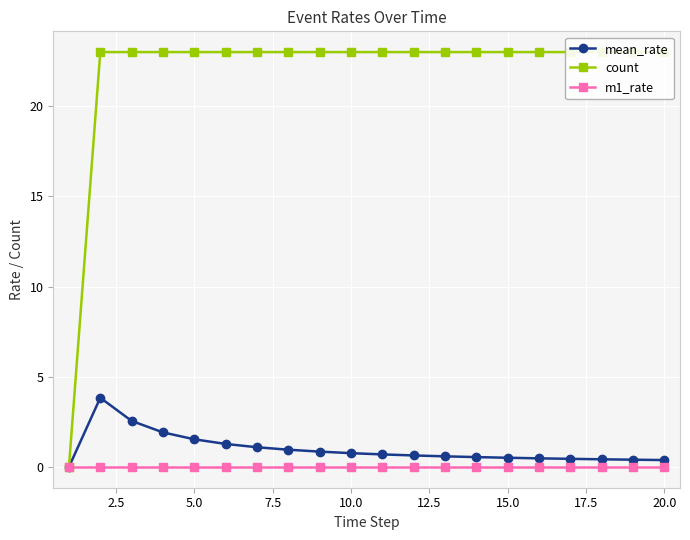

Reading right to left, what are all the values shown in this chart?

mean_rate: 0.4	0.4	0.4	0.5	0.5	0.5	0.5	0.6	0.6	0.7	0.8	0.9	1.0	1.1	1.3	1.5	1.9	2.6	3.8	0.0
count: 23.0	23.0	23.0	23.0	23.0	23.0	23.0	23.0	23.0	23.0	23.0	23.0	23.0	23.0	23.0	23.0	23.0	23.0	23.0	0.0
m1_rate: 0.0	0.0	0.0	0.0	0.0	0.0	0.0	0.0	0.0	0.0	0.0	0.0	0.0	0.0	0.0	0.0	0.0	0.0	0.0	0.0